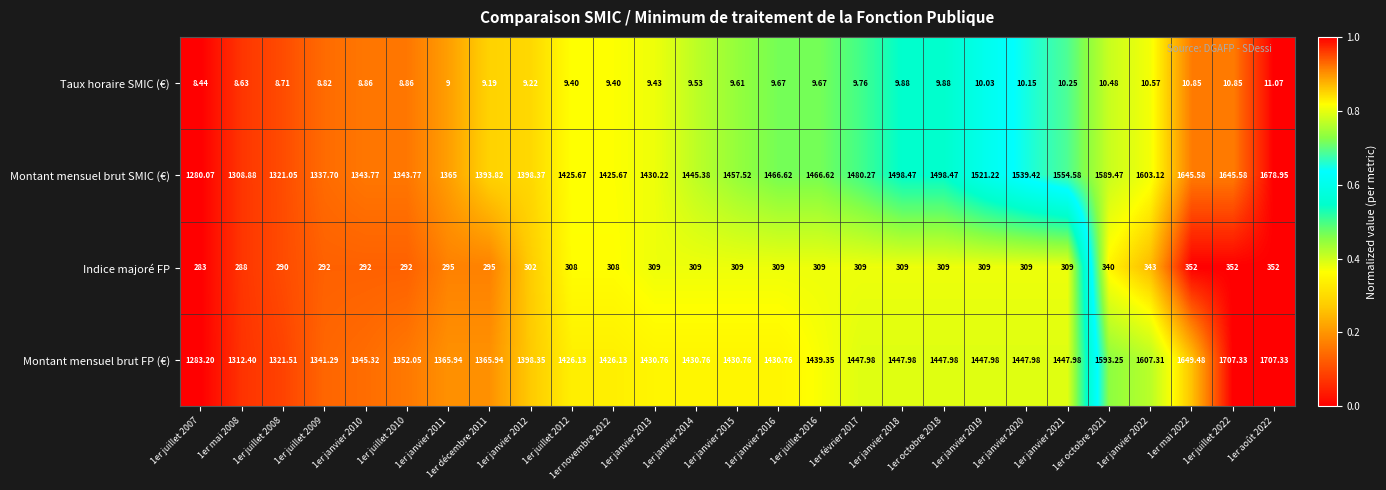

Which series has the widest spread of values?

Montant mensuel brut FP (€)